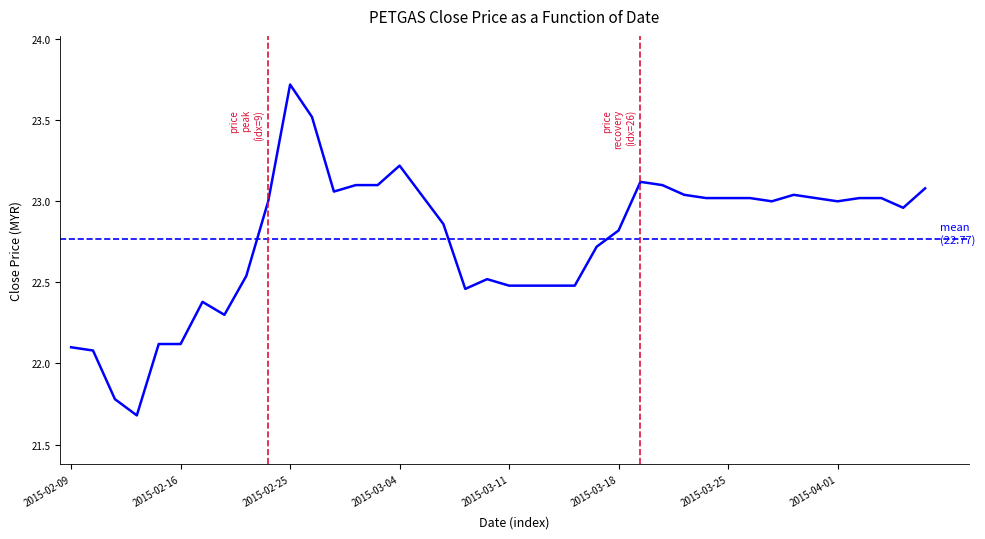

Rank the categories by value from highest to lowest.

2015-02-25, 2015-02-26, 2015-03-04, 2015-03-19, 2015-03-02, 2015-03-03, 2015-03-20, 2015-04-07, 2015-02-27, 2015-03-05, 2015-03-23, 2015-03-30, 2015-03-24, 2015-03-25, 2015-03-26, 2015-03-31, 2015-04-02, 2015-04-03, 2015-02-24, 2015-03-27, 2015-04-01, 2015-04-06, 2015-03-06, 2015-03-18, 2015-03-17, 2015-02-23, 2015-03-10, 2015-03-11, 2015-03-12, 2015-03-13, 2015-03-16, 2015-03-09, 2015-02-17, 2015-02-18, 2015-02-13, 2015-02-16, 2015-02-09, 2015-02-10, 2015-02-11, 2015-02-12